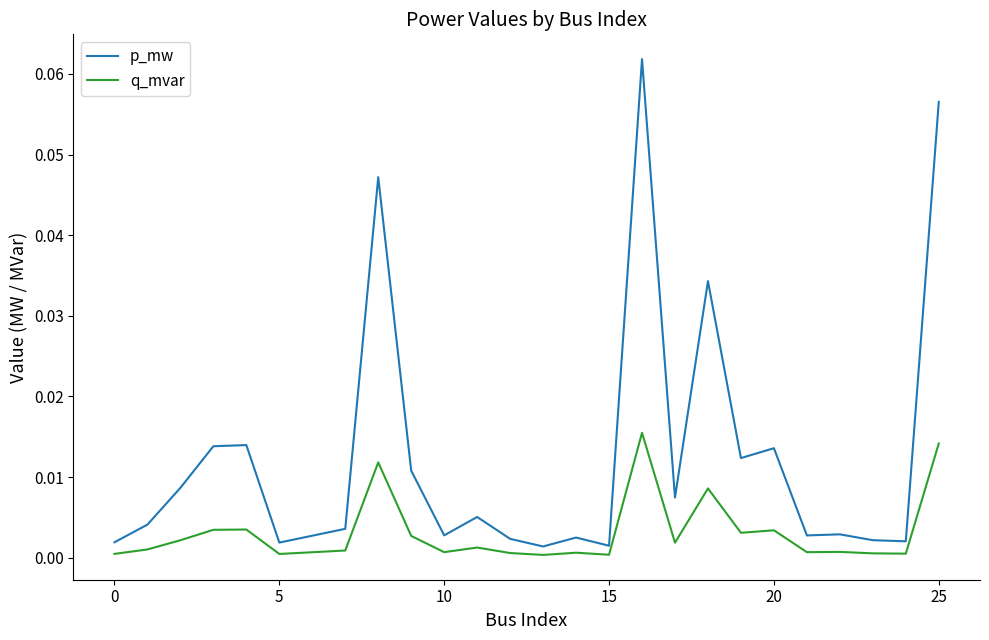

What are all the series names shown in the legend?

p_mw, q_mvar